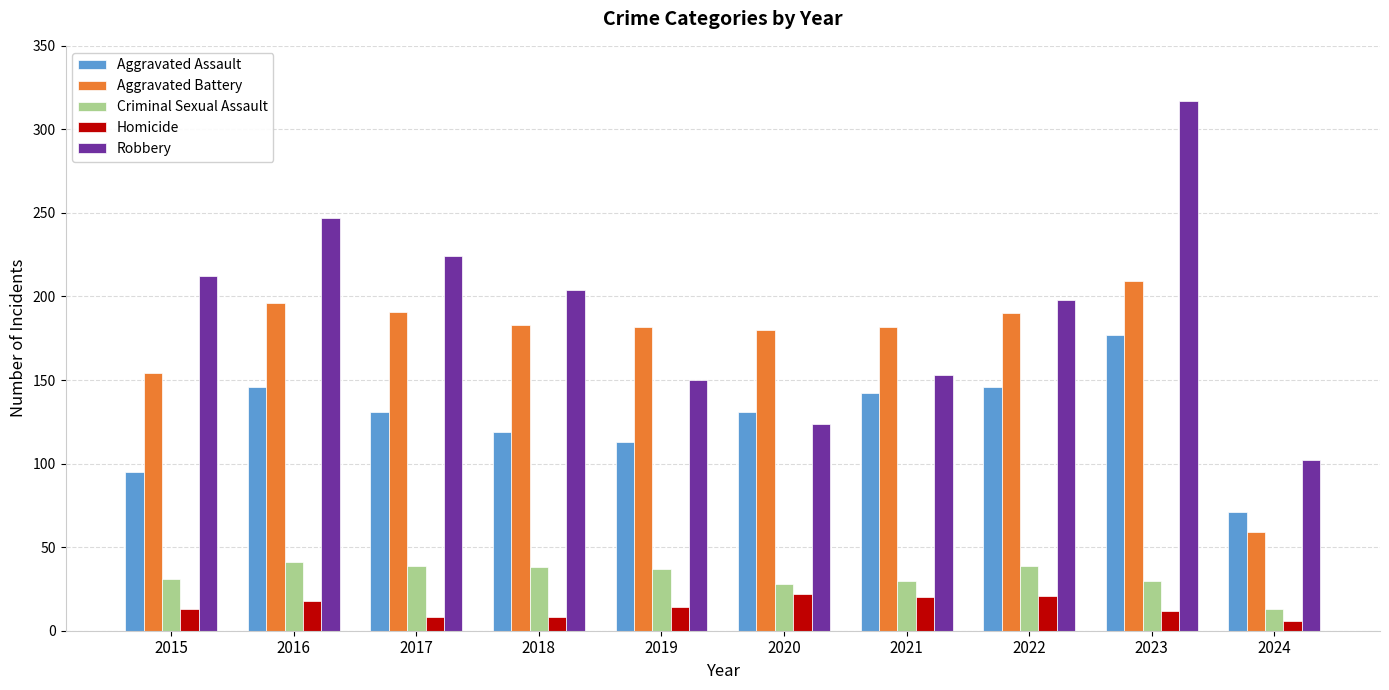

List the series in order of their peak value, lowest first.

Homicide, Criminal Sexual Assault, Aggravated Assault, Aggravated Battery, Robbery